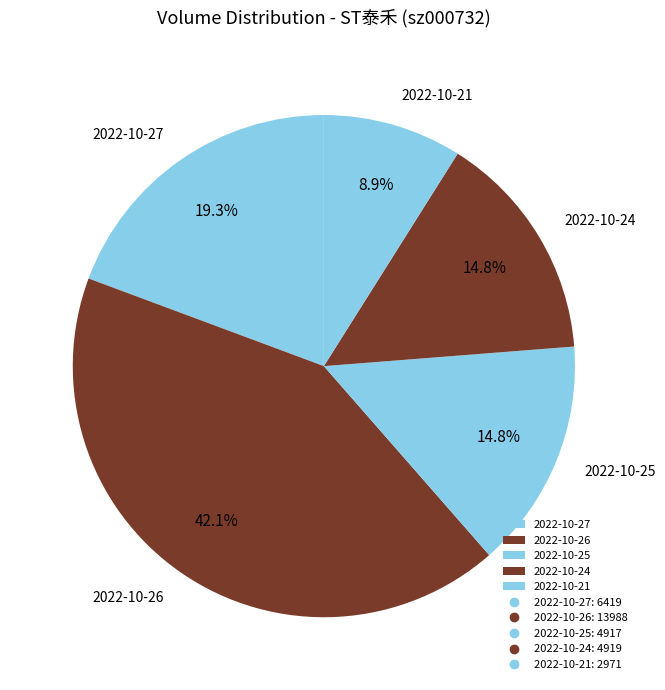

Which slice is the smallest?

2022-10-21